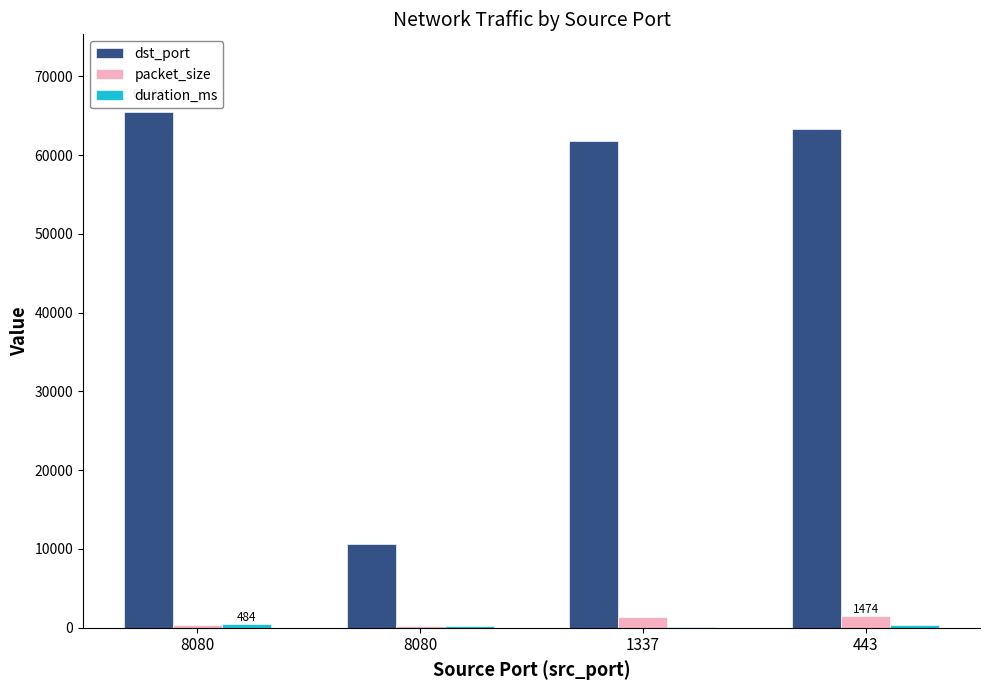

Are the bars horizontal?

No